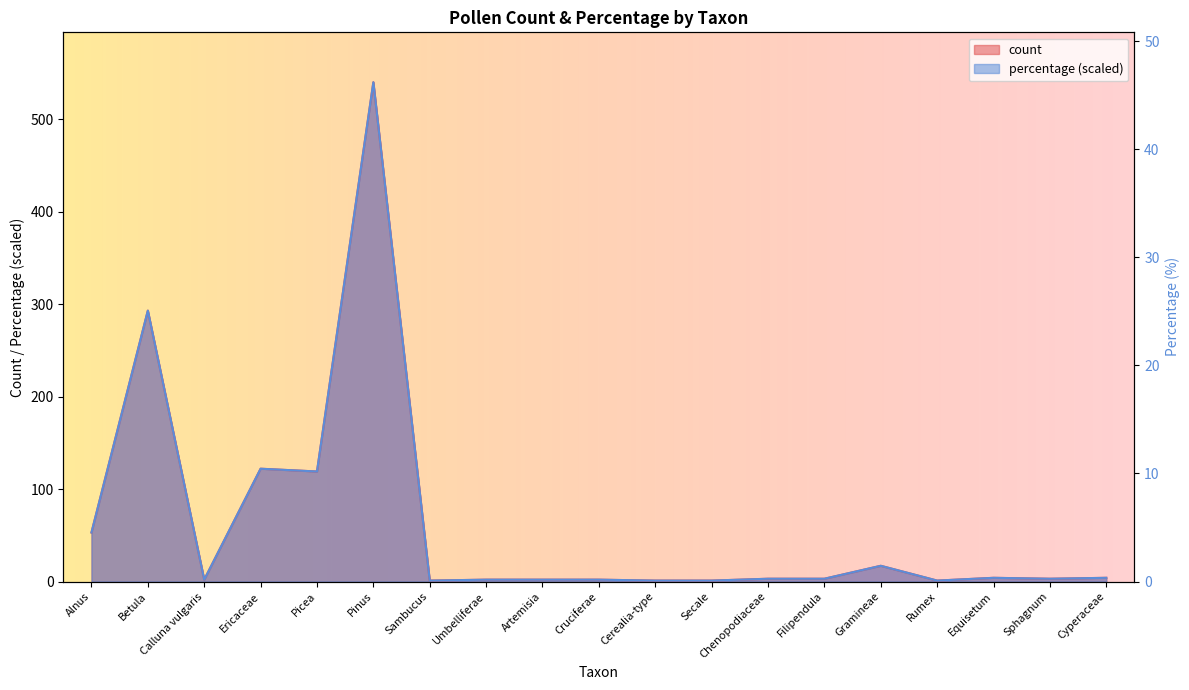

Which has a higher value, Calluna vulgaris or Filipendula?

Filipendula